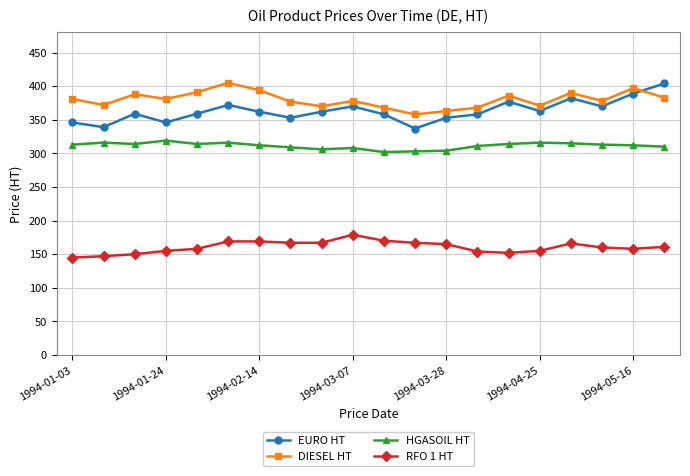

True or false: DIESEL HT and RFO 1 HT intersect in this chart.

False